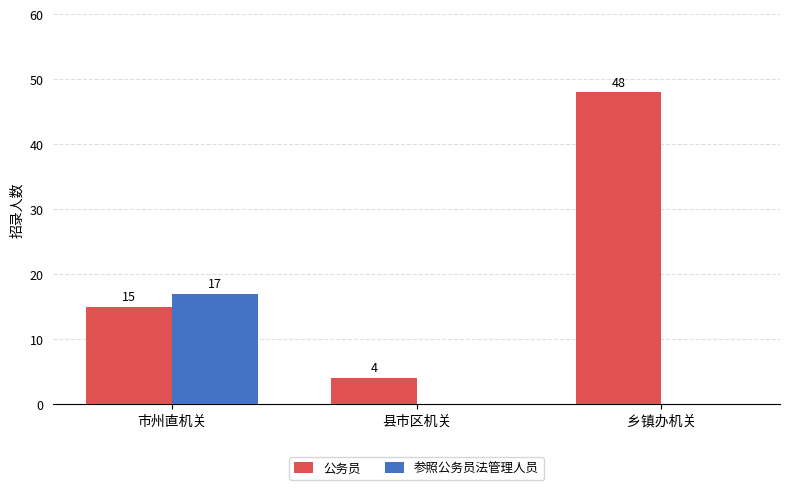

How many values in the 参照公务员法管理人员 series exceed 0?

1